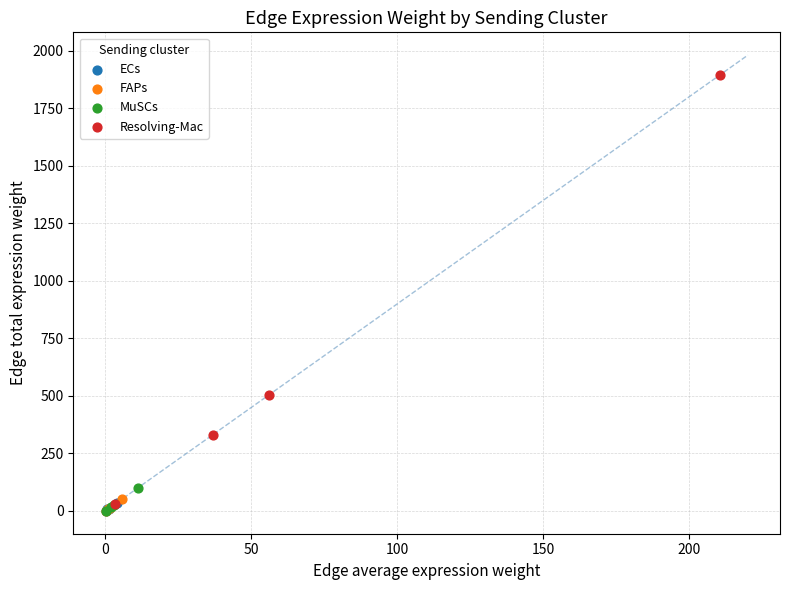

Which series reaches the maximum Y coordinate?

Resolving-Mac